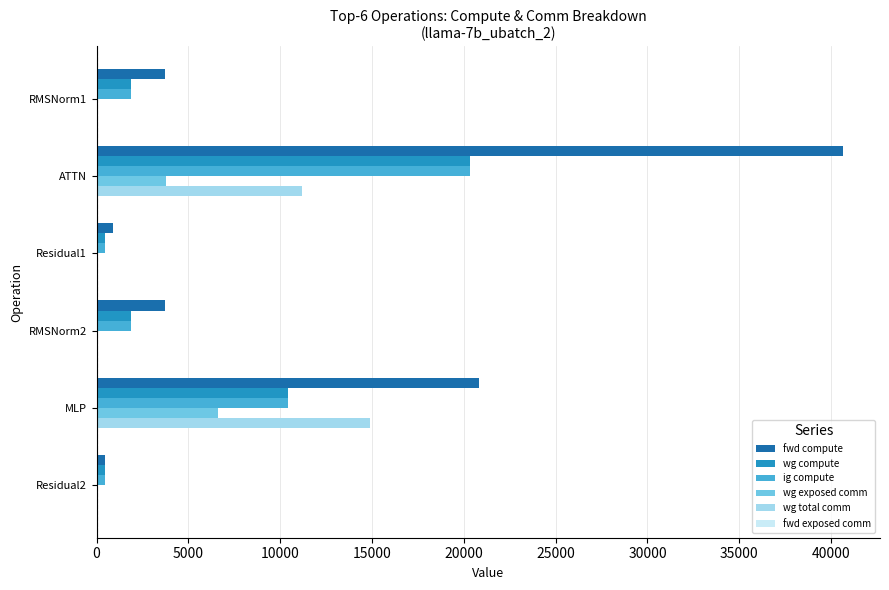

Where is wg total comm nearest to the value 7451?

ATTN